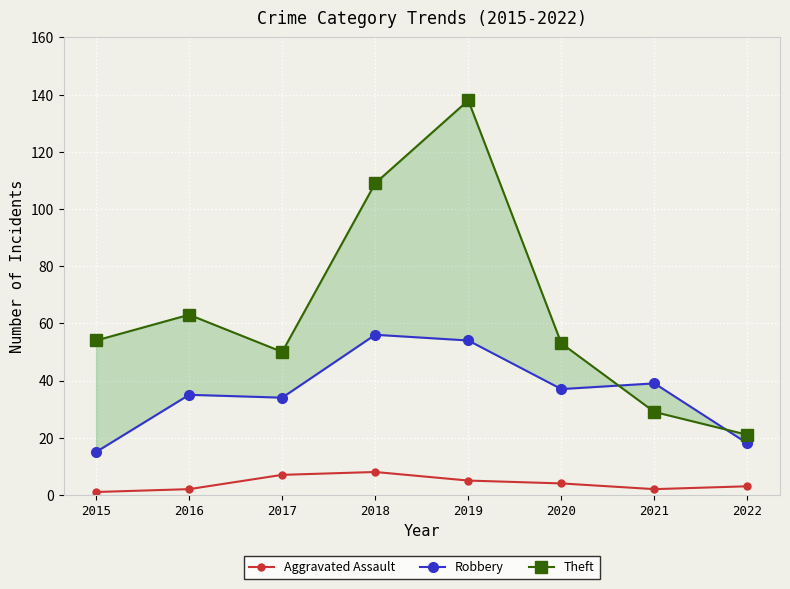

List the series in order of their overall mean, highest first.

Theft, Robbery, Aggravated Assault